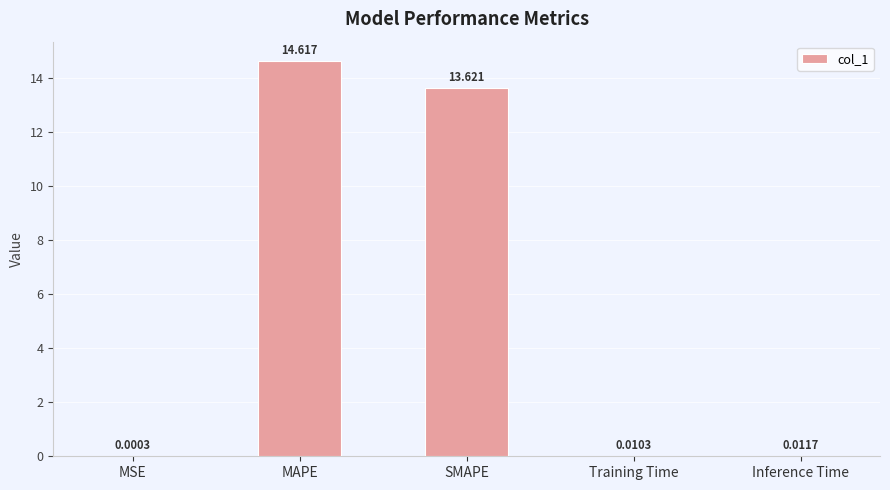

At which label is the value closest to 7?

SMAPE